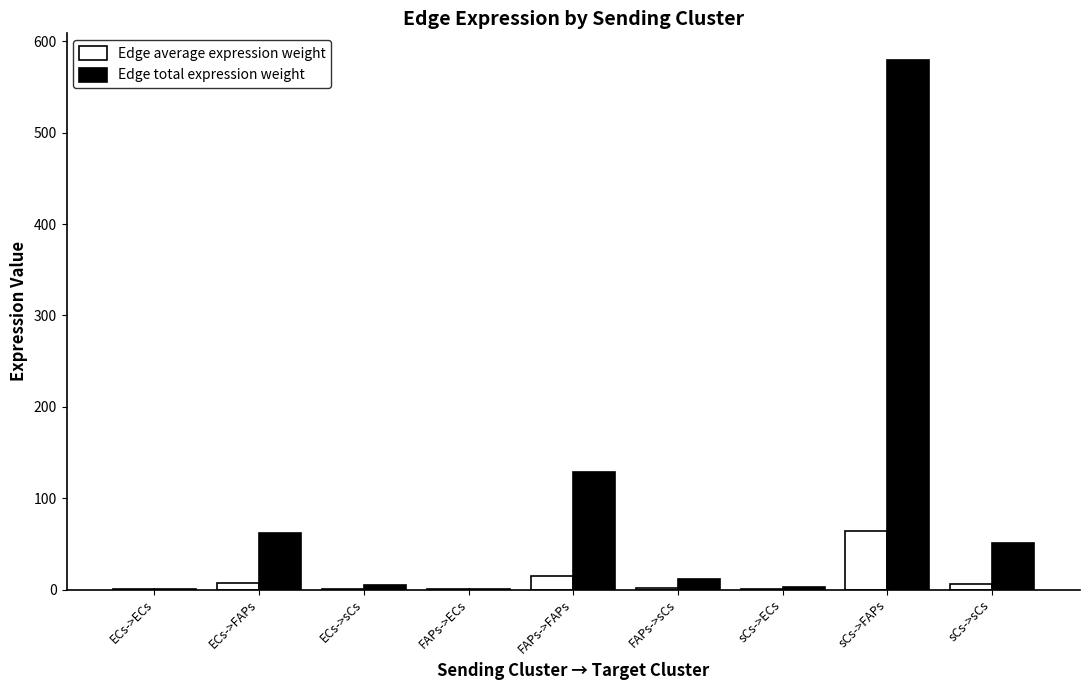

Which series changed the most between ECs->ECs and ECs->FAPs?

Edge total expression weight